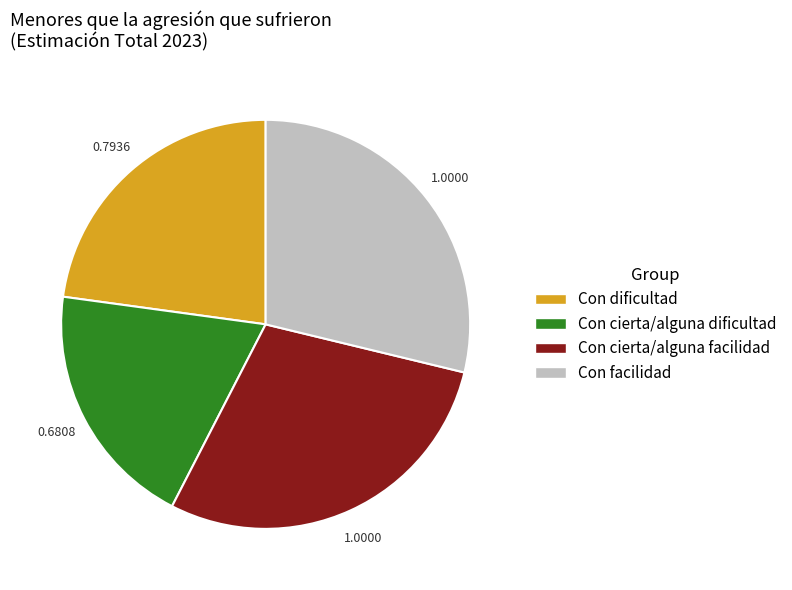

Is there a majority slice in this chart?

No